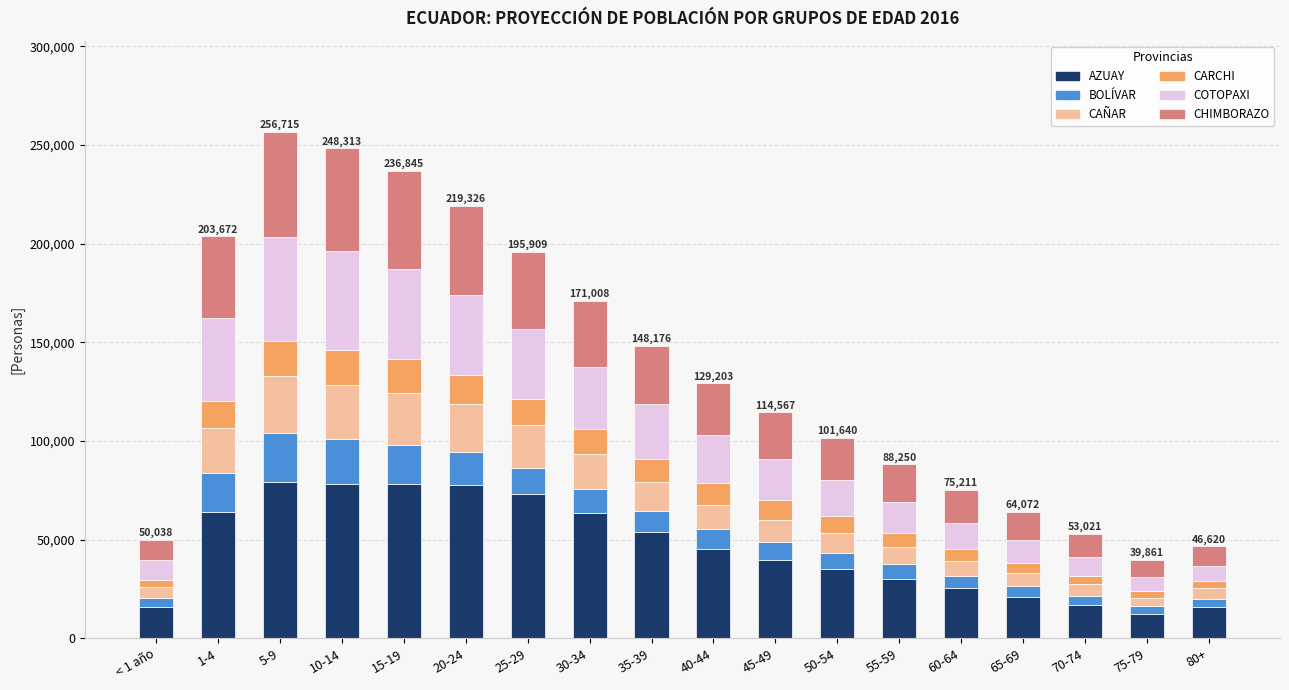

Are the bars grouped side by side (vs. stacked)?

No